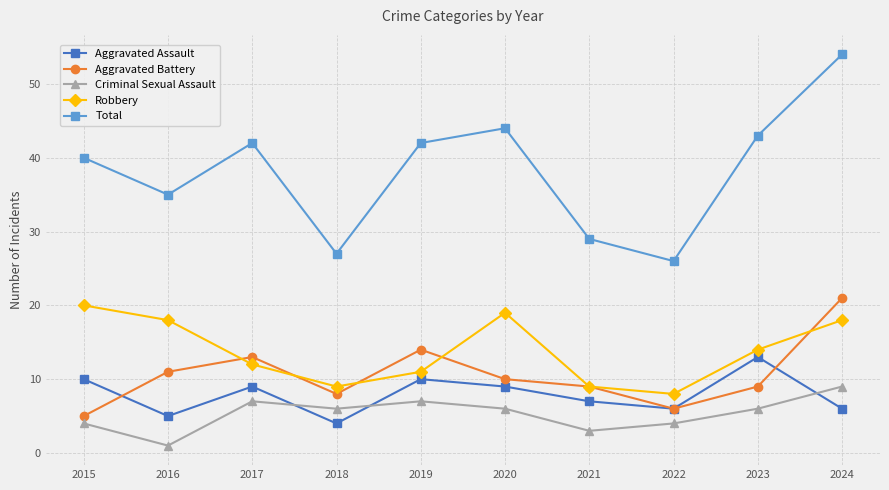

Reading left to right, list all the values displayed in this chart.

Aggravated Assault: 10	5	9	4	10	9	7	6	13	6
Aggravated Battery: 5	11	13	8	14	10	9	6	9	21
Criminal Sexual Assault: 4	1	7	6	7	6	3	4	6	9
Robbery: 20	18	12	9	11	19	9	8	14	18
Total: 40	35	42	27	42	44	29	26	43	54